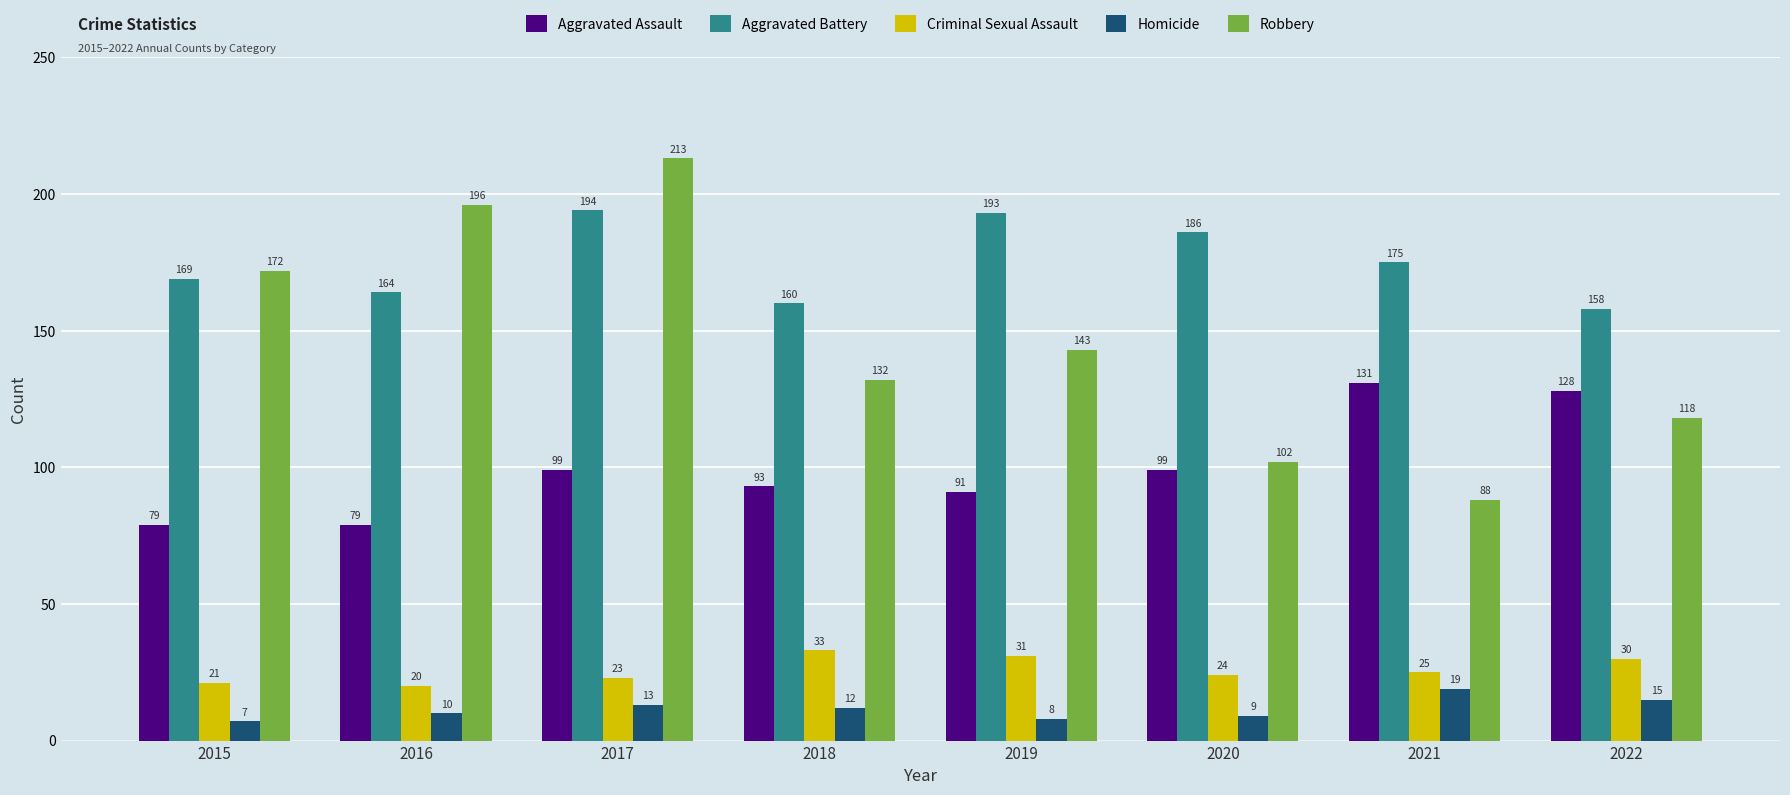

Rank the series by their maximum value, from highest to lowest.

Robbery, Aggravated Battery, Aggravated Assault, Criminal Sexual Assault, Homicide